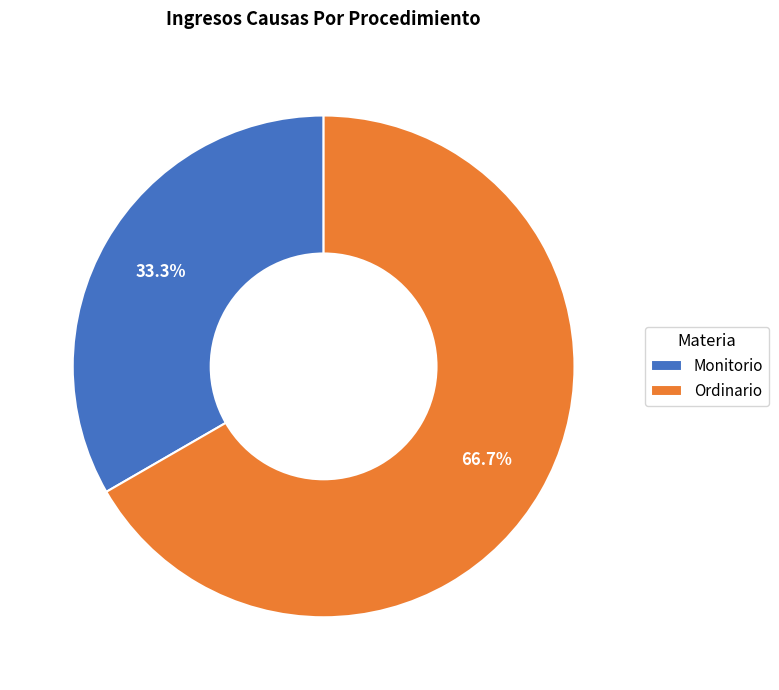

What percentage is the Monitorio slice, to the nearest percent?

33%